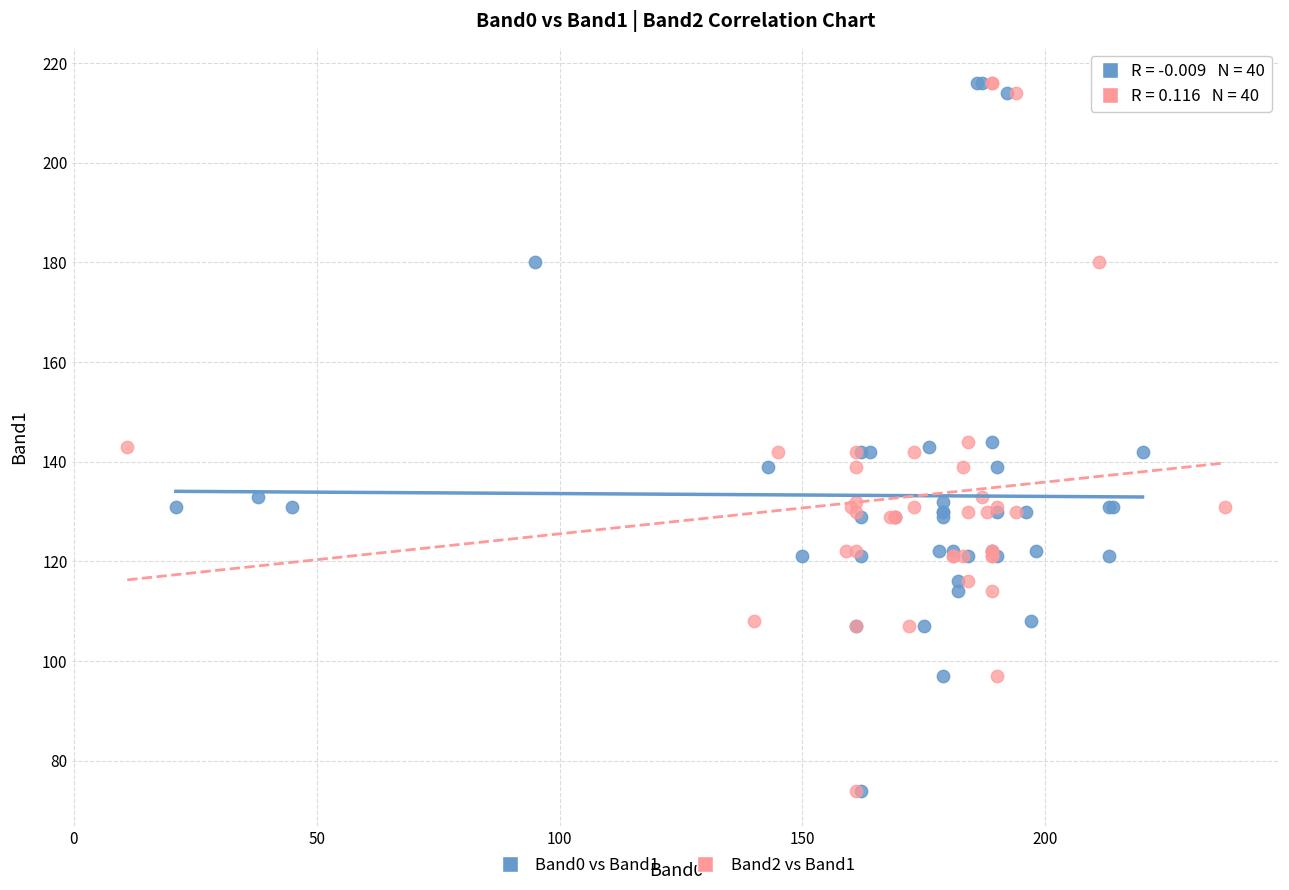

What are all the series names shown in the legend?

Band0 vs Band1, Band2 vs Band1